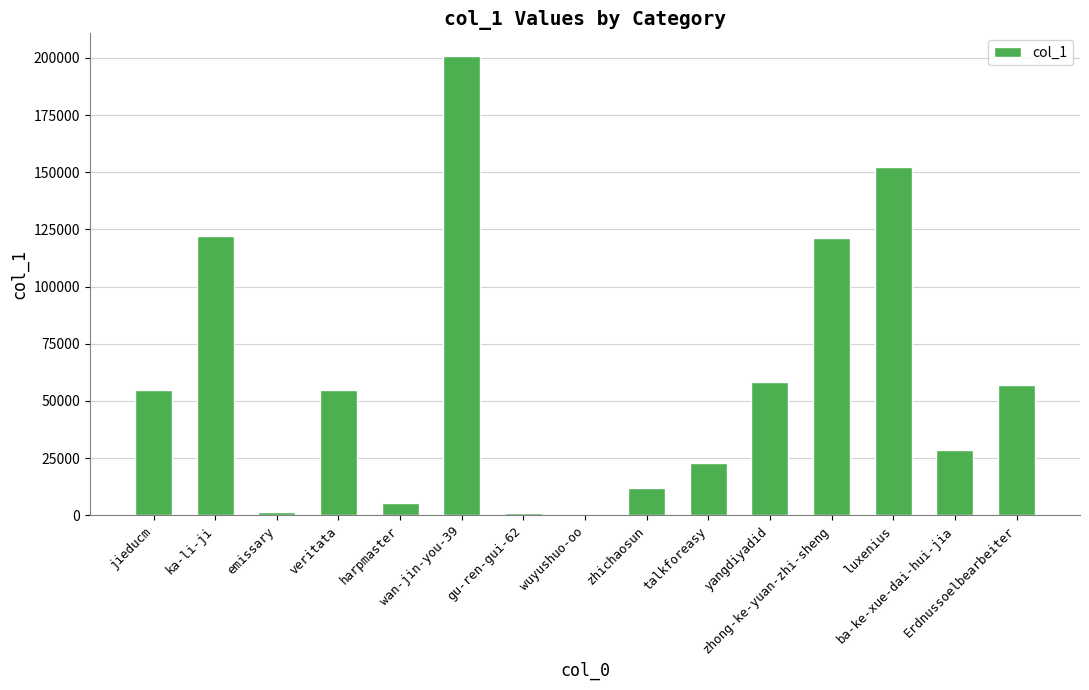

How many distinct data groups are displayed?

1